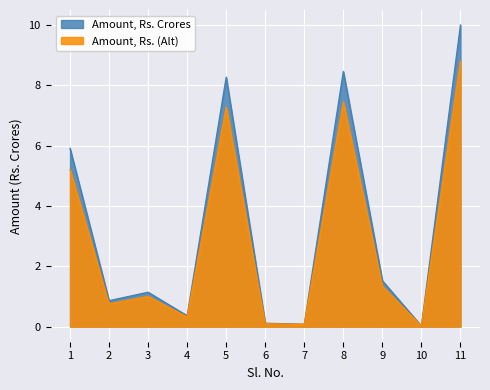

How many data points in Amount, Rs. (Normalized) are above 1?

6